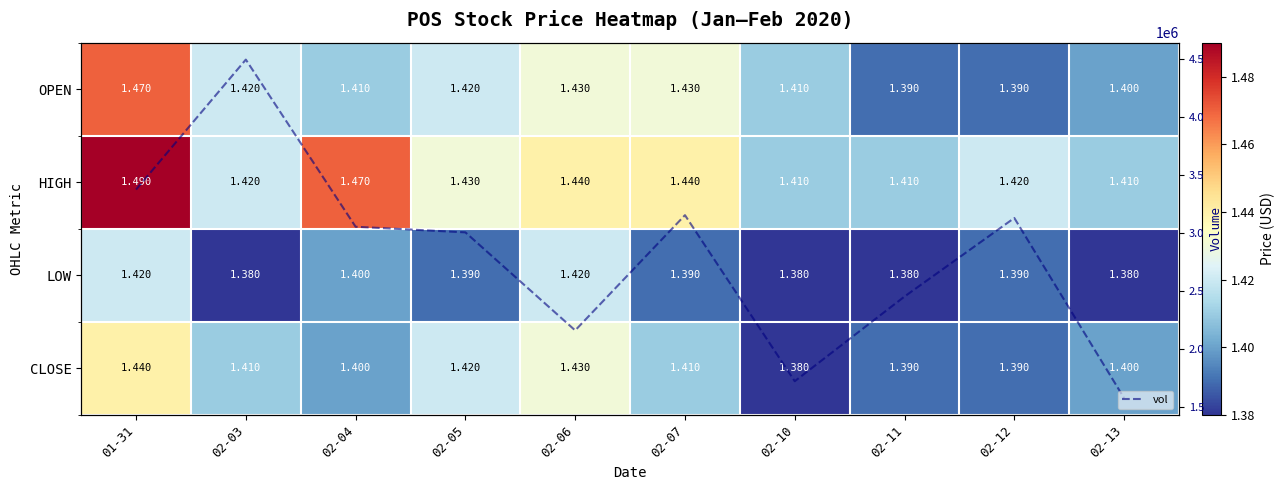

Count the OPEN values in the range 1 to 2.

10